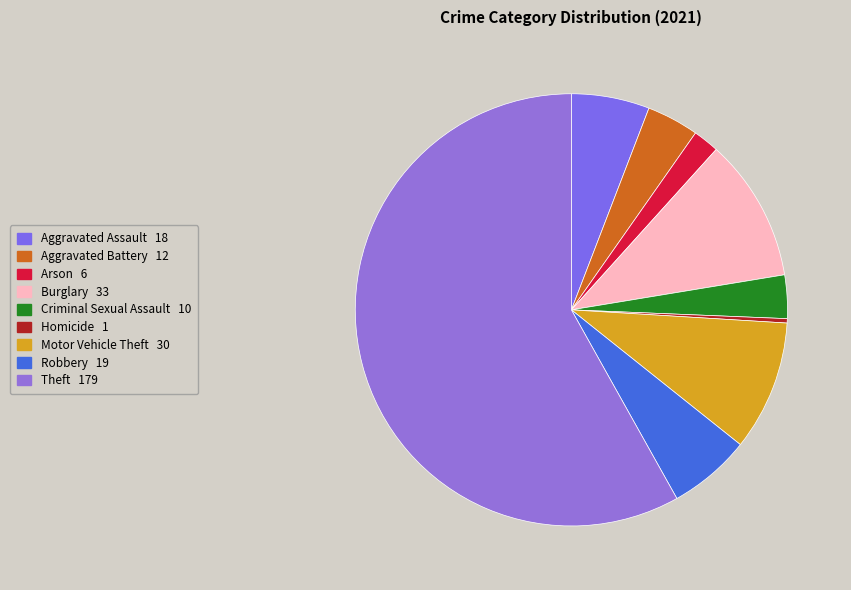

To the nearest percent, what is the difference between the largest and smallest slice percentages?

58%